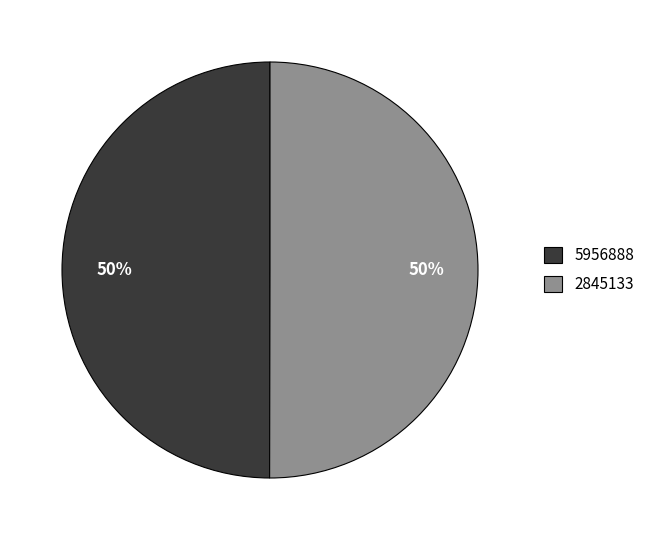

How many slices are in this pie chart?

2